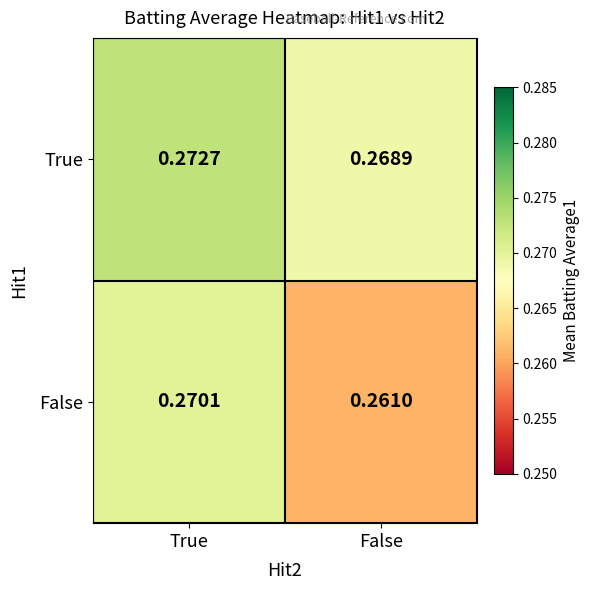

At which category is the sum across all series the highest?

True